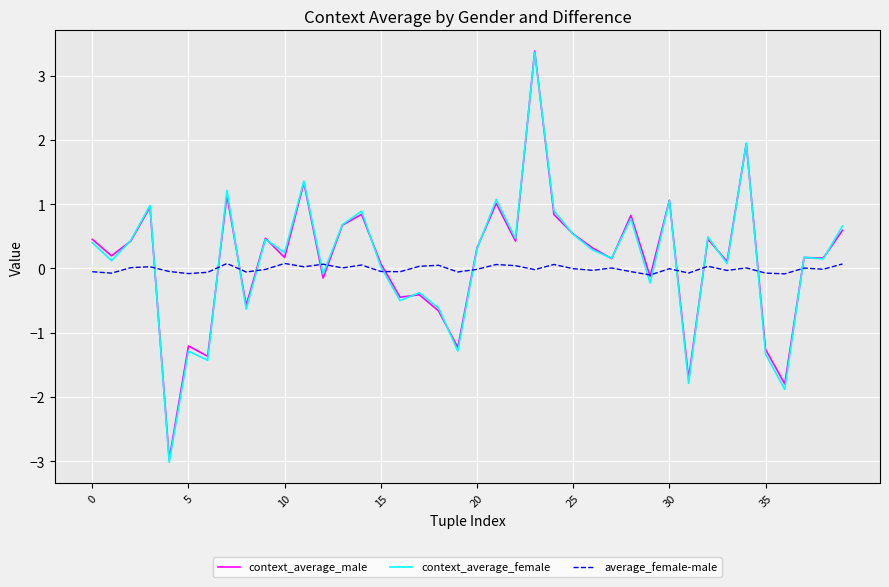

At how many categories does at least one series exceed 3?

1